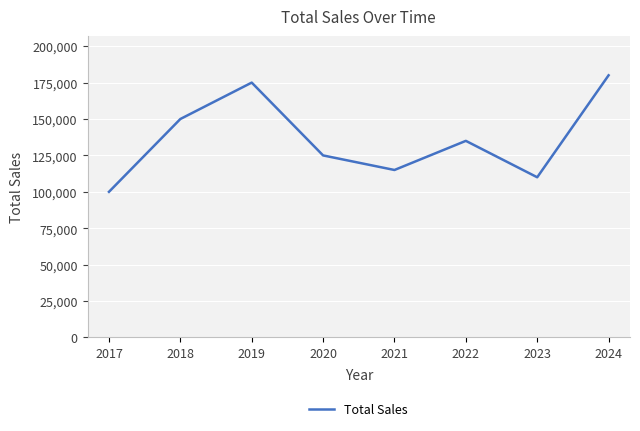

Is it true that the value at 2018 is 258094?

False